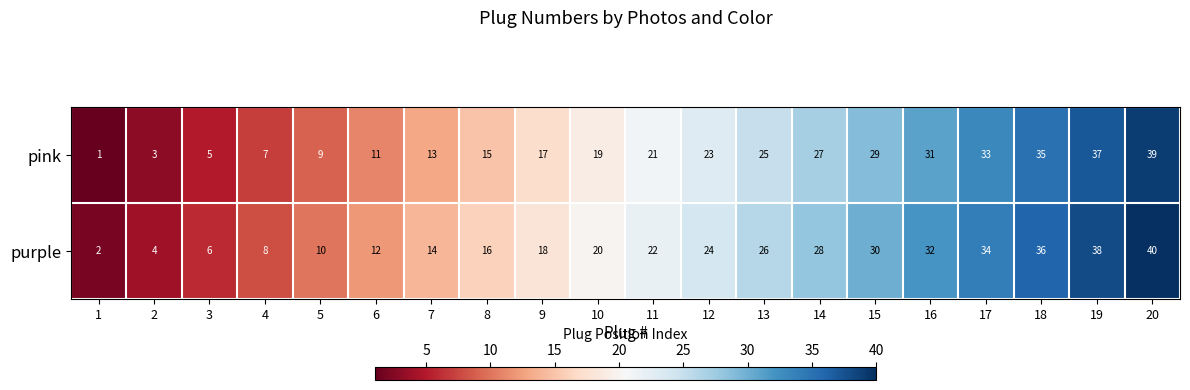

What is the maximum value for purple?

40